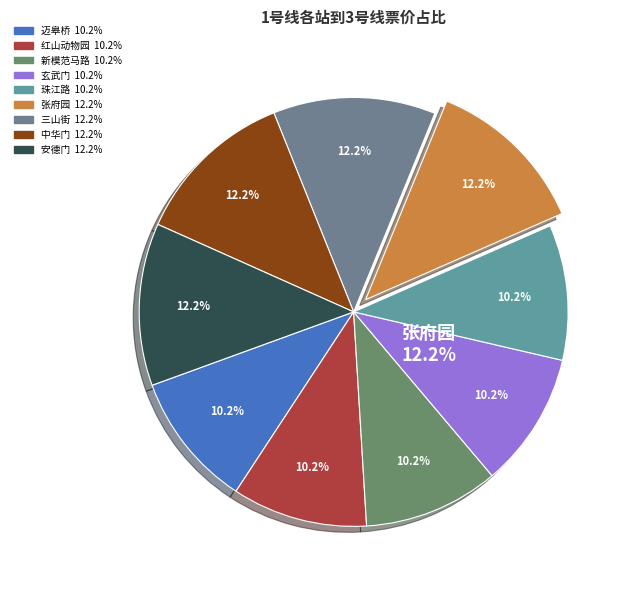

Is there any slice that represents more than half of the pie?

No